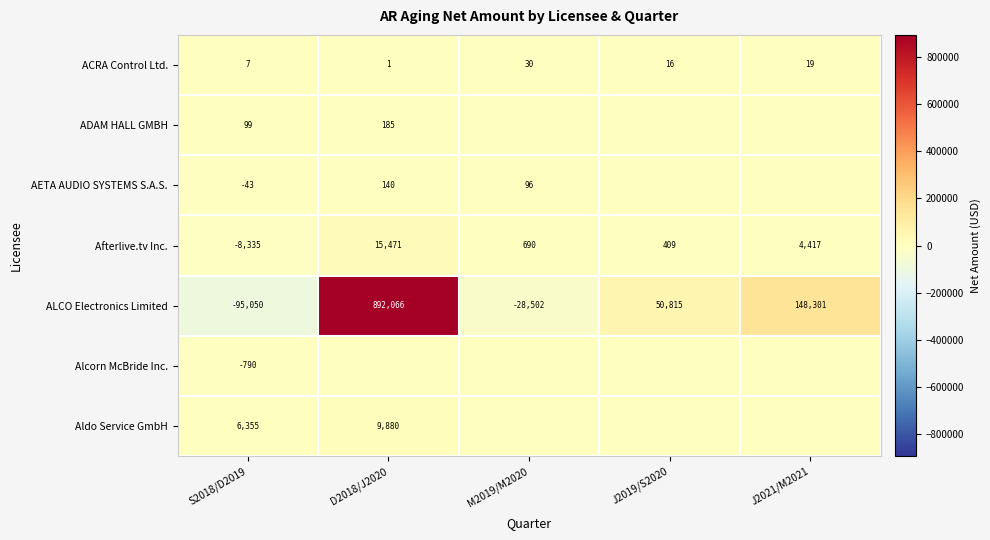

The value of ACRA Control Ltd. at M2019/M2020 is 30. True or false?

True